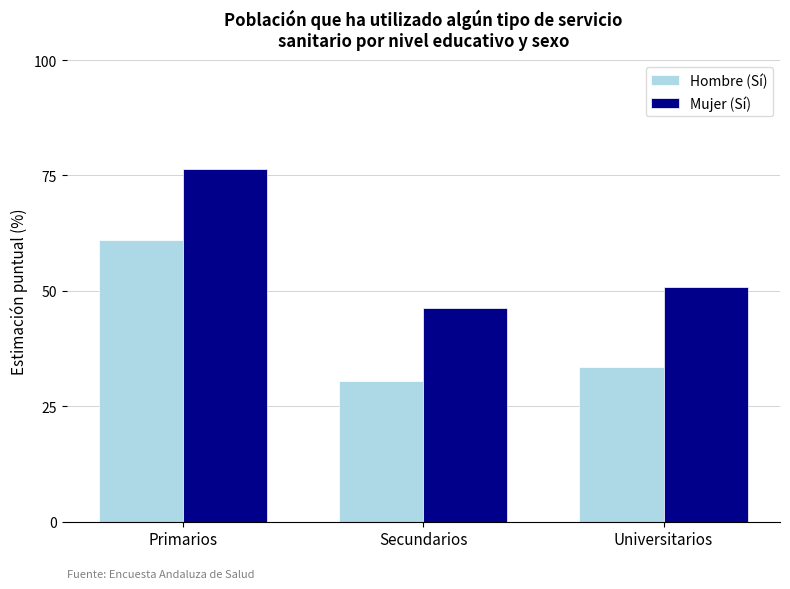

Count the number of categories in the chart.

3